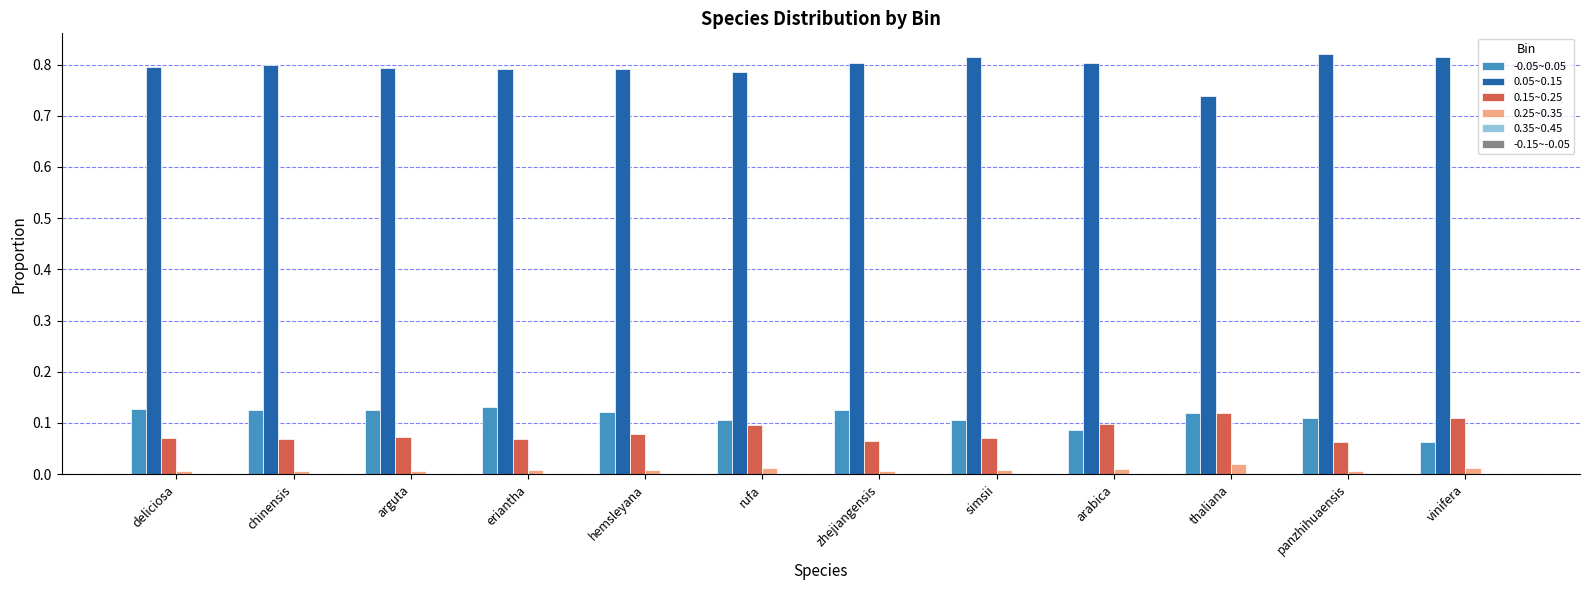

Count the number of data series in this chart.

5